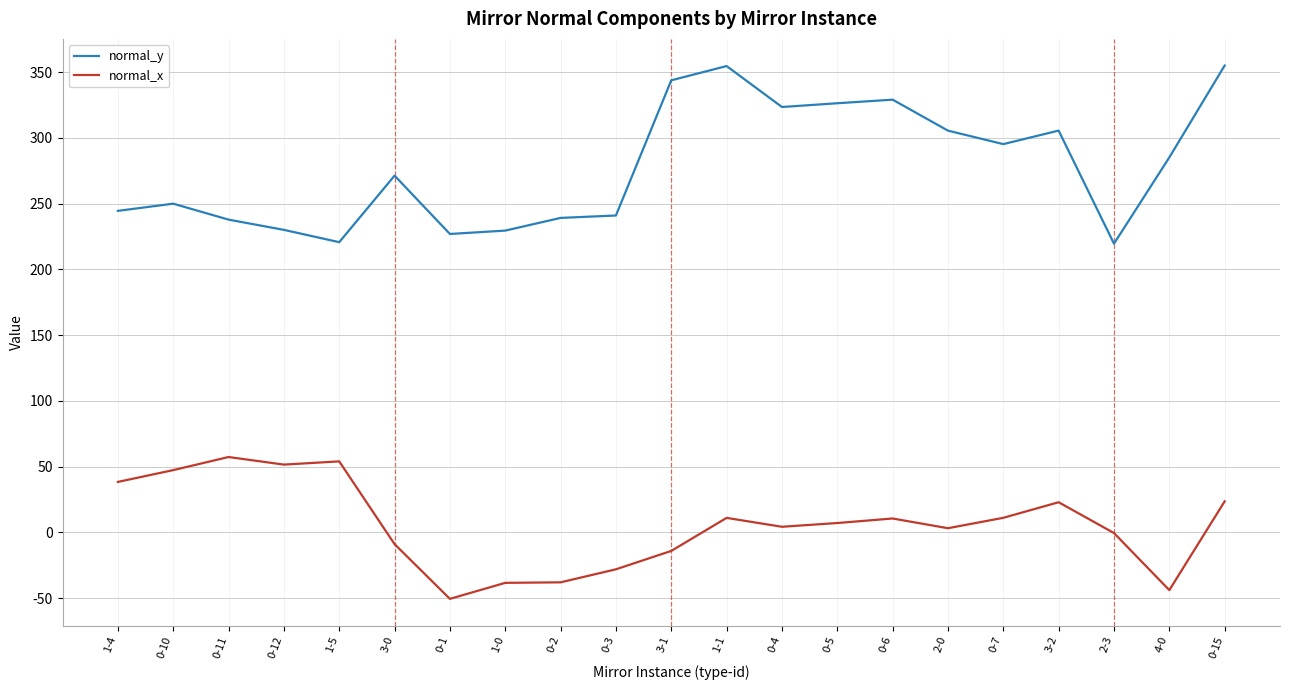

Is the value of normal_y at 0-10 greater than the value of normal_x at 0-15?

Yes